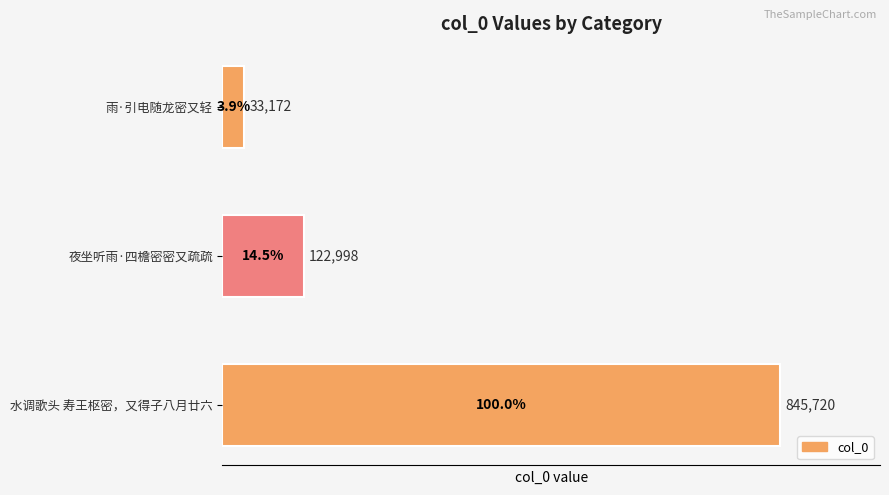

Reading top to bottom, transcribe all the data shown in this chart.

雨·引电随龙密又轻=33172	夜坐听雨·四檐密密又疏疏=122998	水调歌头 寿王枢密，又得子八月廿六=845720